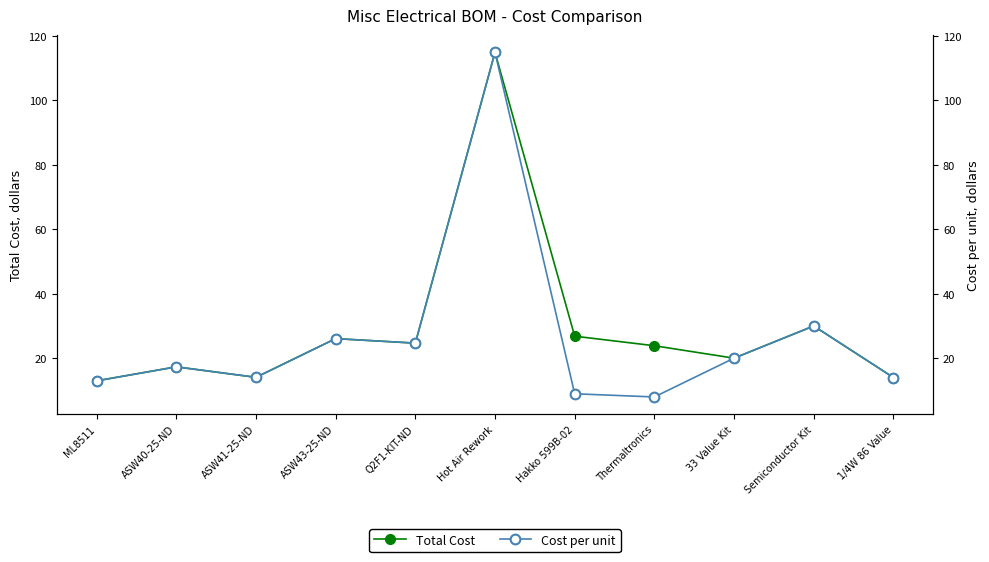

What is the difference between the second highest and second lowest values in the Cost per unit series?

21.0